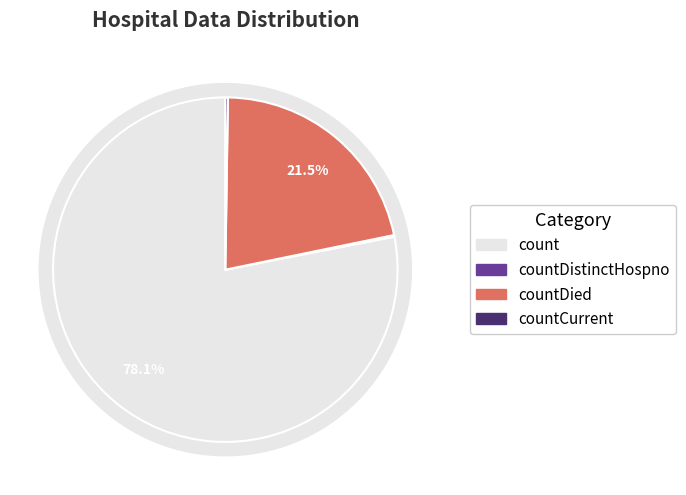

To the nearest percent, what portion does count represent?

78%